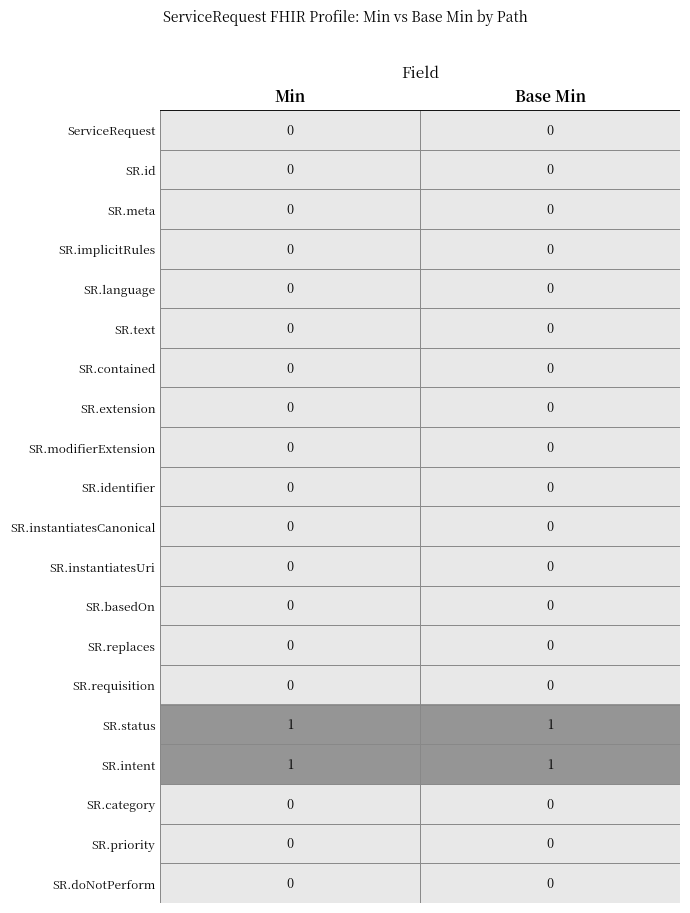

The SR.status series shows 1 at Base Min. True or false?

True